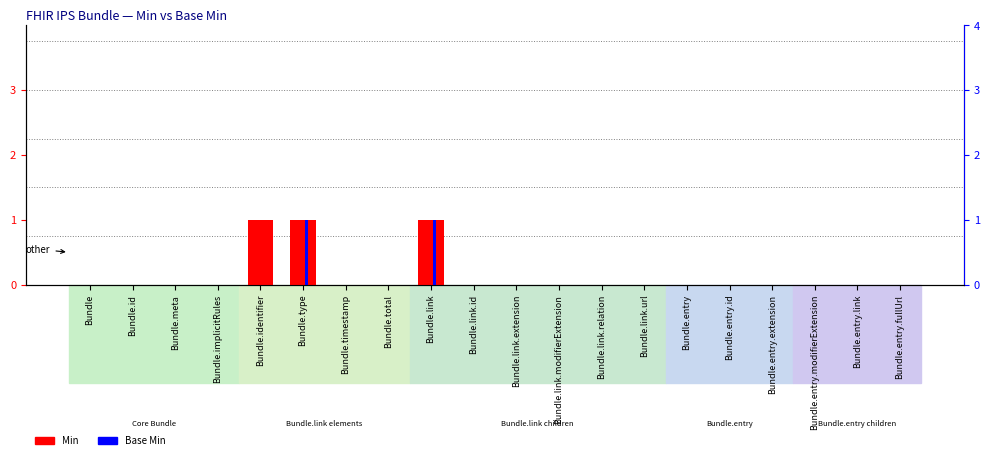

List the labels in order of Min value, largest first.

Bundle.identifier, Bundle.type, Bundle.link, Bundle, Bundle.id, Bundle.meta, Bundle.implicitRules, Bundle.timestamp, Bundle.total, Bundle.link.id, Bundle.link.extension, Bundle.link.modifierExtension, Bundle.link.relation, Bundle.link.url, Bundle.entry, Bundle.entry.id, Bundle.entry.extension, Bundle.entry.modifierExtension, Bundle.entry.link, Bundle.entry.fullUrl